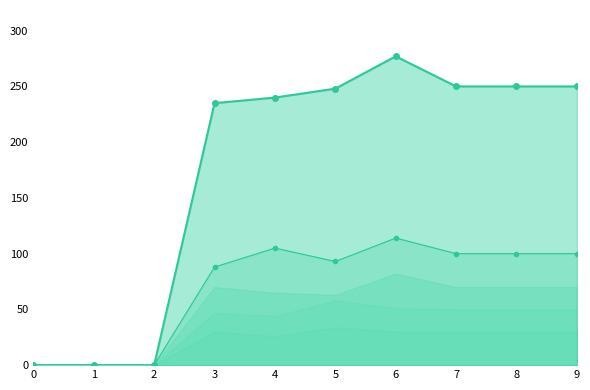

Reading left to right, extract all data points from this chart.

col_4: 0=0	1=0	2=0	3=88	4=105	5=93	6=114	7=100	8=100	9=100
col_1: 0=0	1=0	2=0	3=235	4=240	5=248	6=277	7=250	8=250	9=250